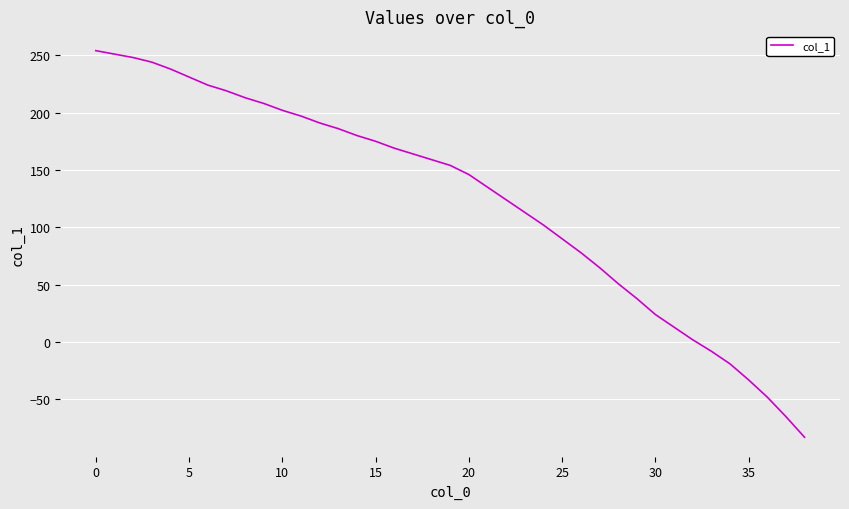

What is the maximum value shown in the chart?

254